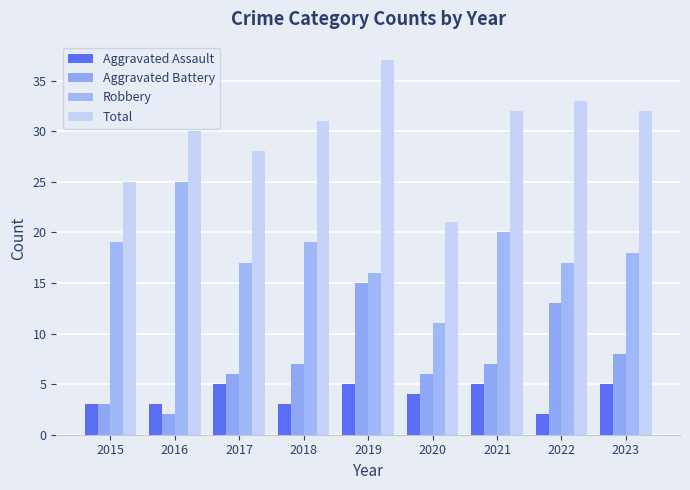

Reading left to right, list all the values displayed in this chart.

Aggravated Assault: 3	3	5	3	5	4	5	2	5
Aggravated Battery: 3	2	6	7	15	6	7	13	8
Robbery: 19	25	17	19	16	11	20	17	18
Total: 25	30	28	31	37	21	32	33	32